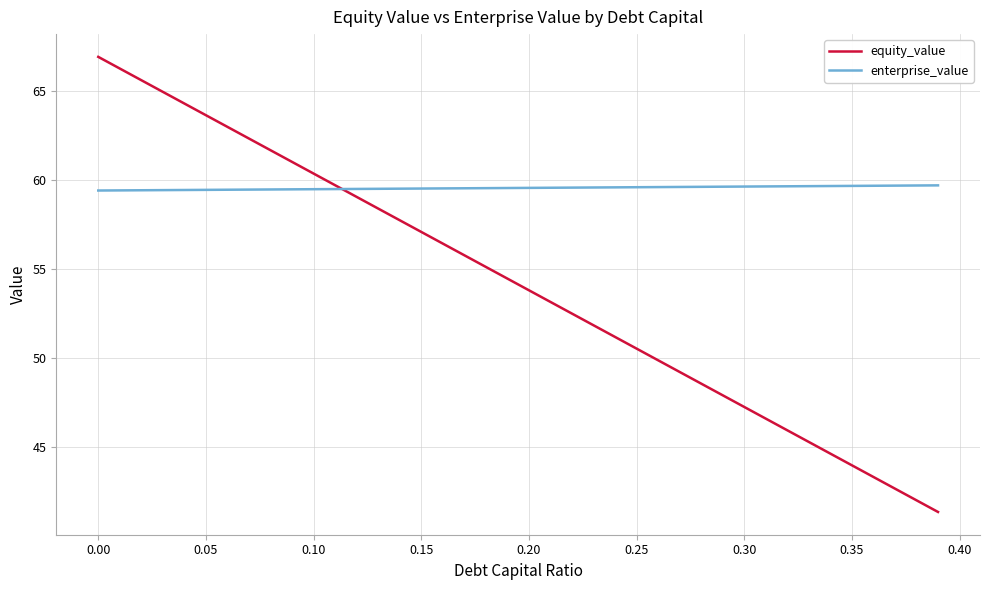

After their last crossing, which series has the higher values: equity_value or enterprise_value?

enterprise_value